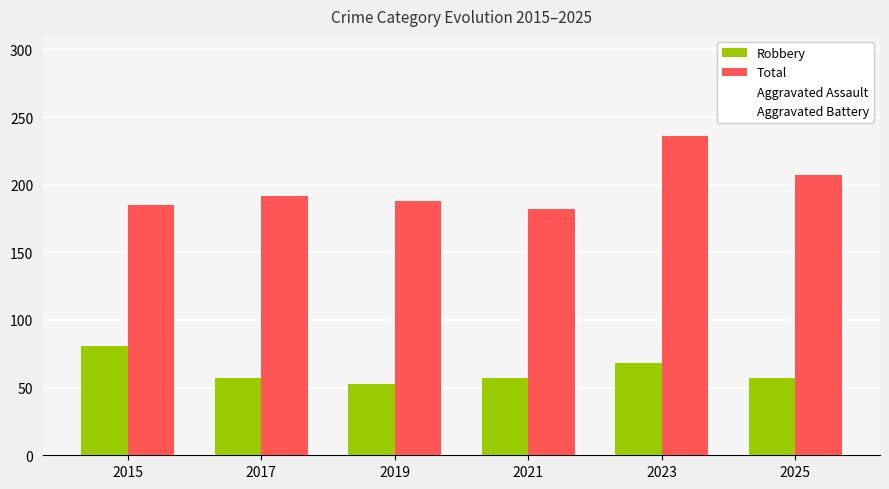

How many categories are shown in the chart?

6